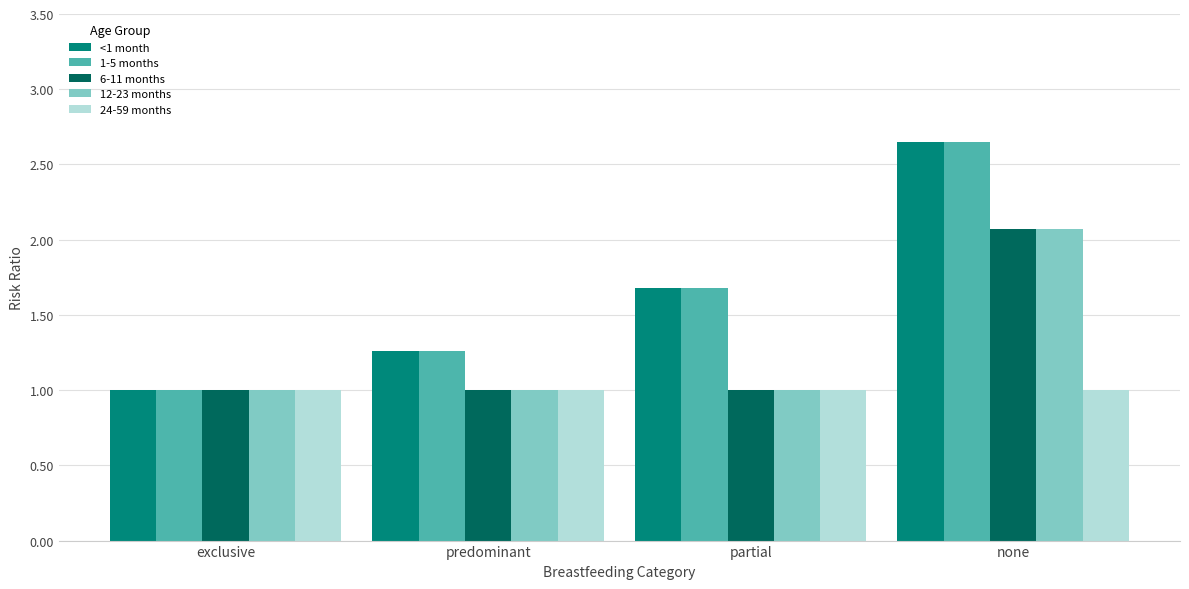

The 12-23 months series shows 1.0 at partial. True or false?

True